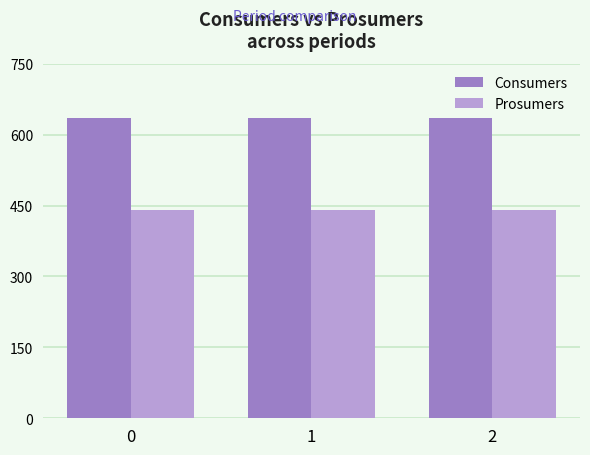

How many bars are there in total?

6